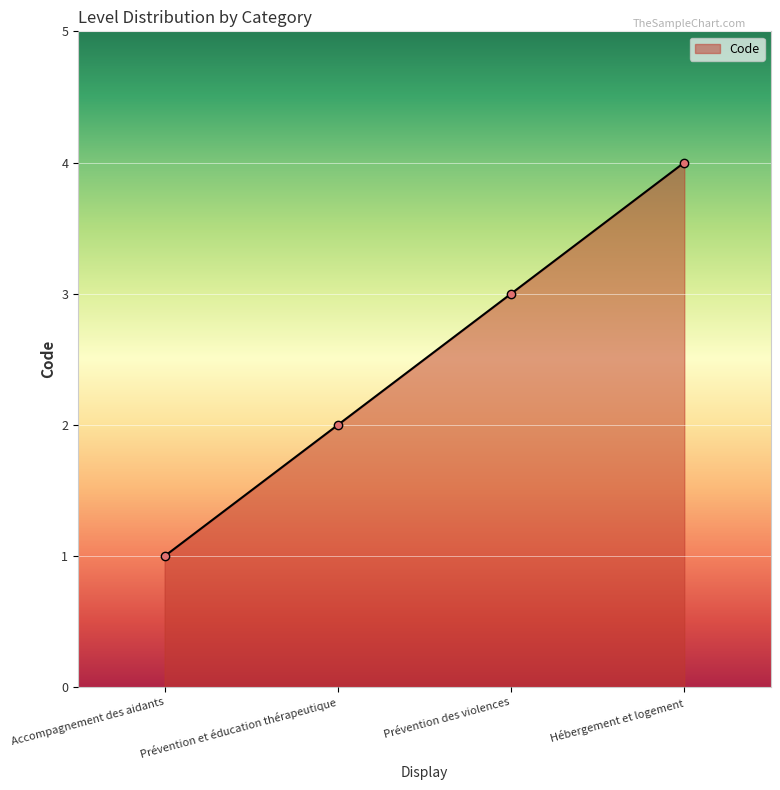

Count the values in the range 2 to 4.

3